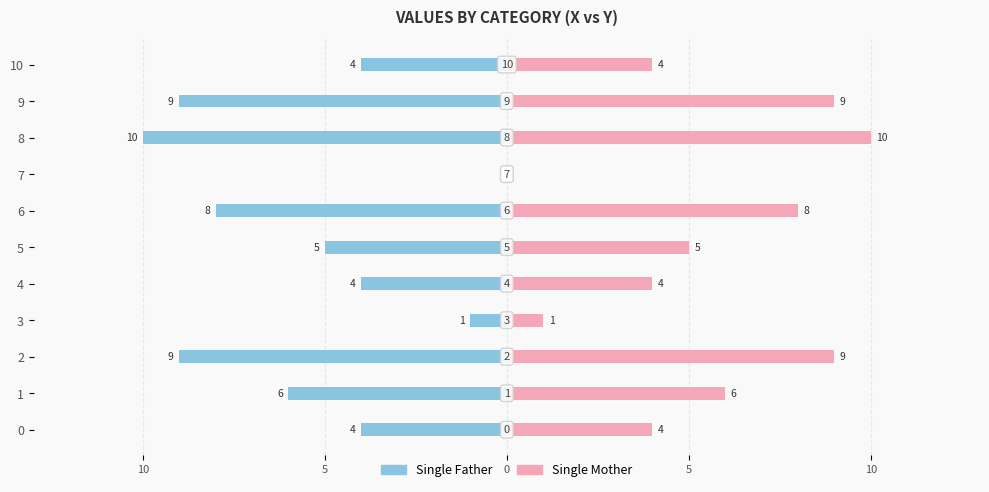

What is the maximum value shown in the chart?

10